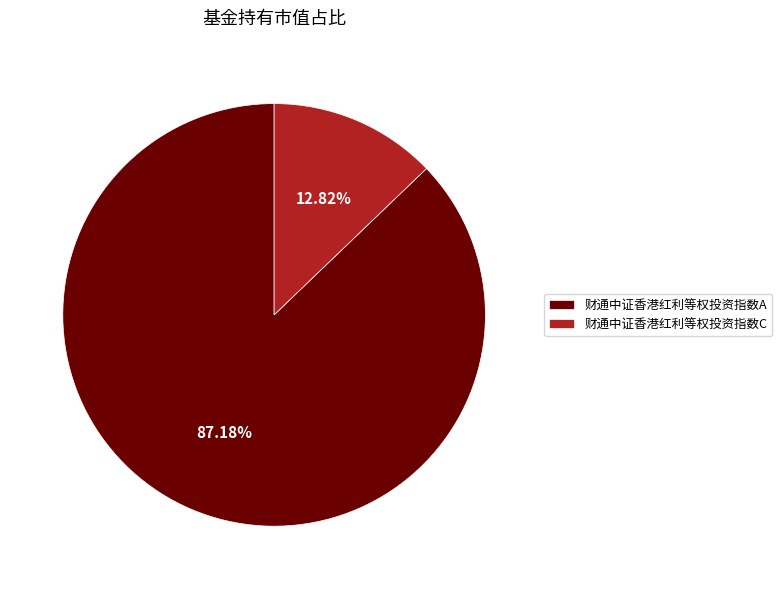

How many slices are in this pie chart?

2